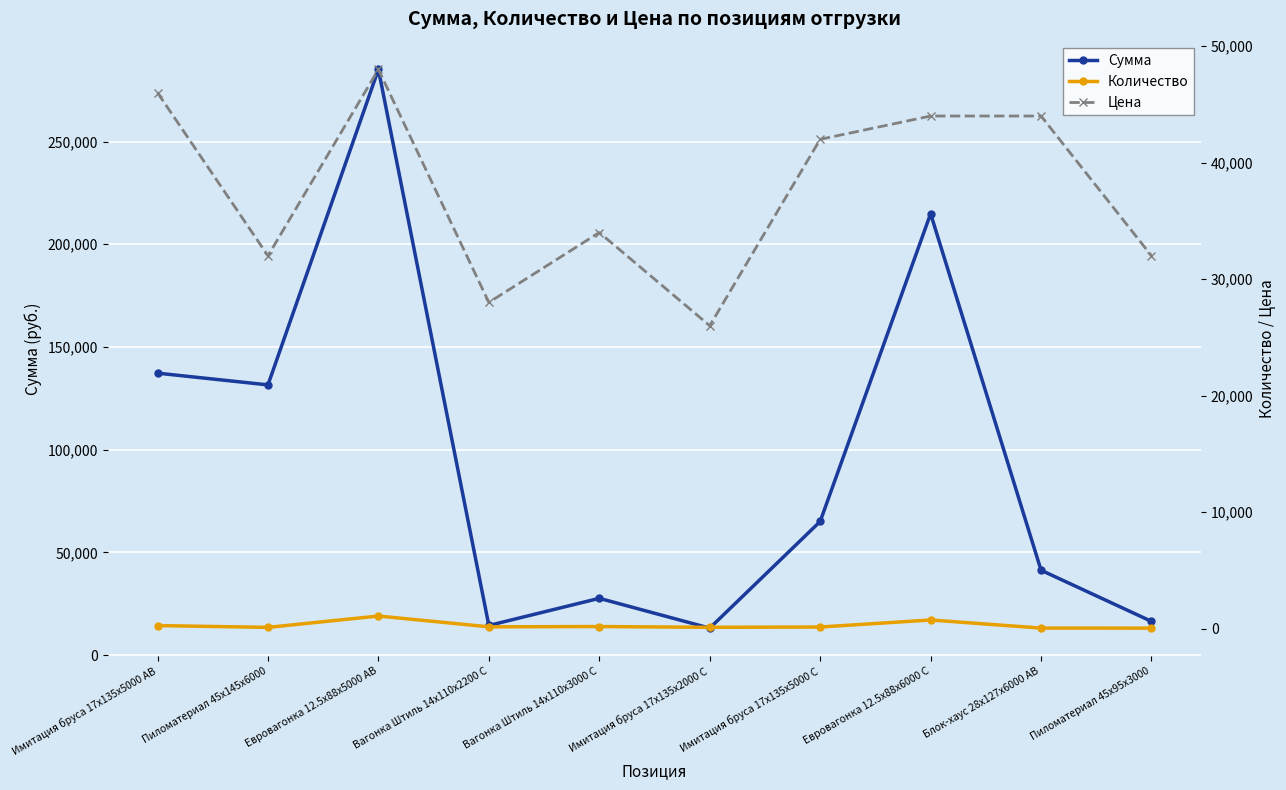

How many values in the Количество series are below 152?

5